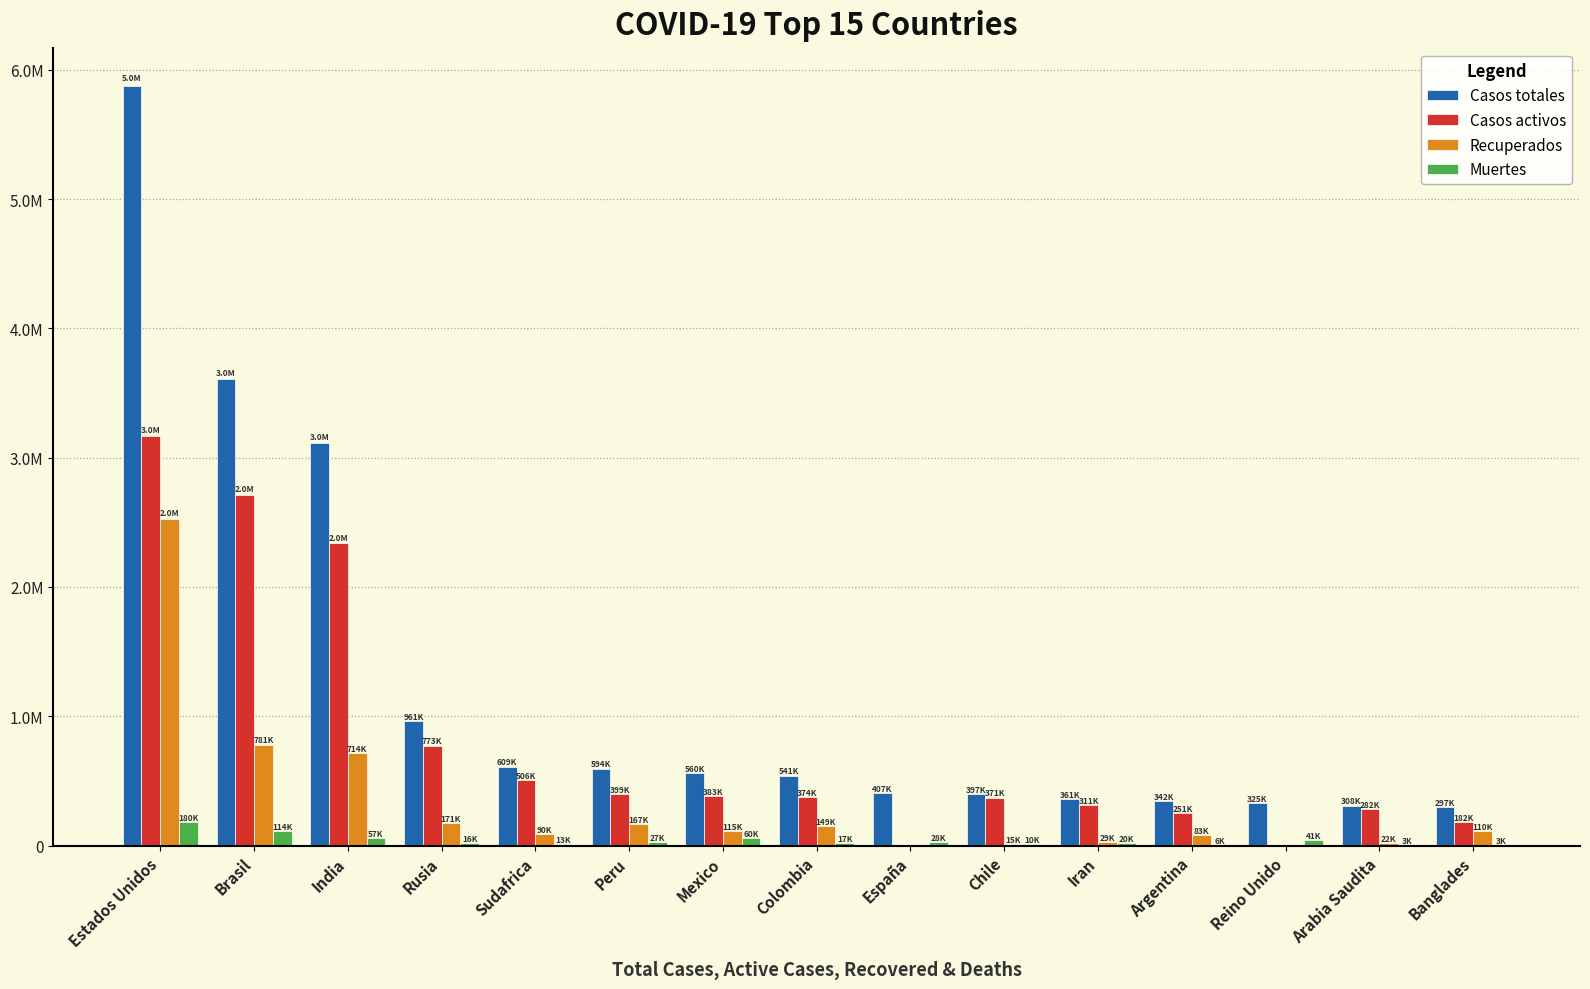

What is the difference between the Casos activos values at Peru and Reino Unido?

399357